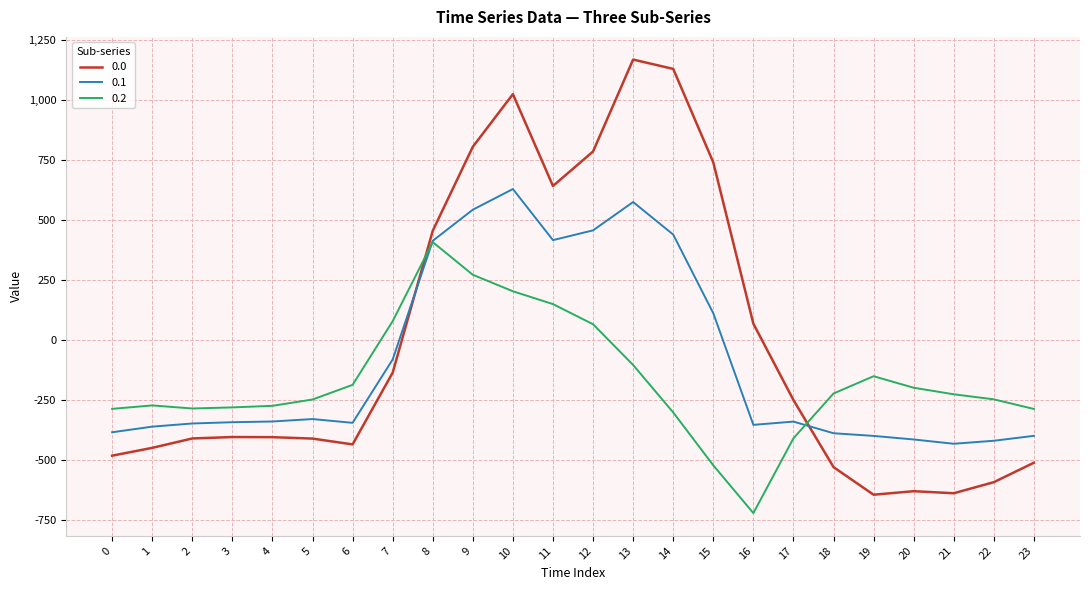

What is the average value of the 0.0 series?

-5.0